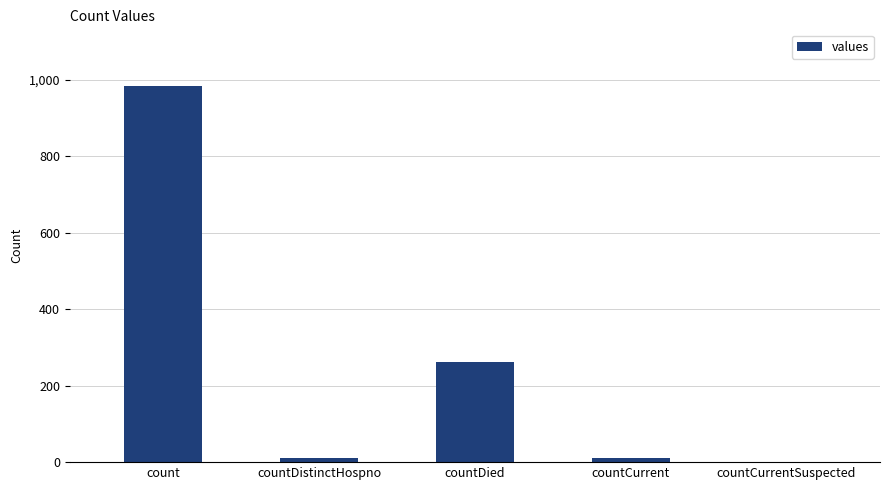

What is the maximum value shown in the chart?

985